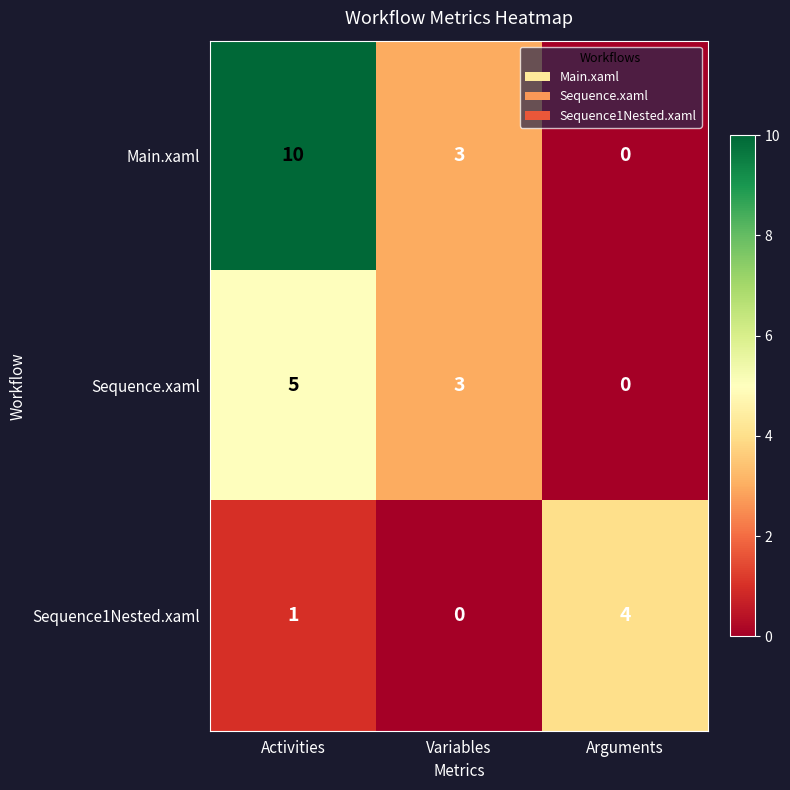

What is the difference between the second highest and minimum values in the Main.xaml series?

3